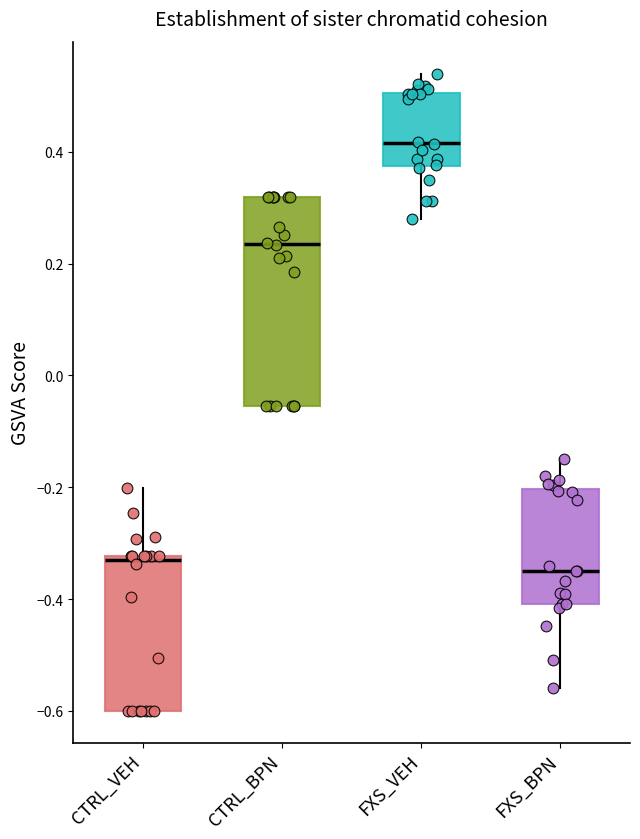

Reading left to right, transcribe this box plot: for each box, give where its median line is, the range the box spans, and where its two whiskers end, as read against the y-axis. The values are not printed on the chart, so give them approximately, as read against the axis.

CTRL_VEH: median -0.34, box -0.60 to -0.32, whiskers -0.60 to -0.20
CTRL_BPN: median 0.24, box -0.06 to 0.32, whiskers -0.06 to 0.32
FXS_VEH: median 0.42, box 0.38 to 0.50, whiskers 0.28 to 0.54
FXS_BPN: median -0.34, box -0.40 to -0.20, whiskers -0.56 to -0.14